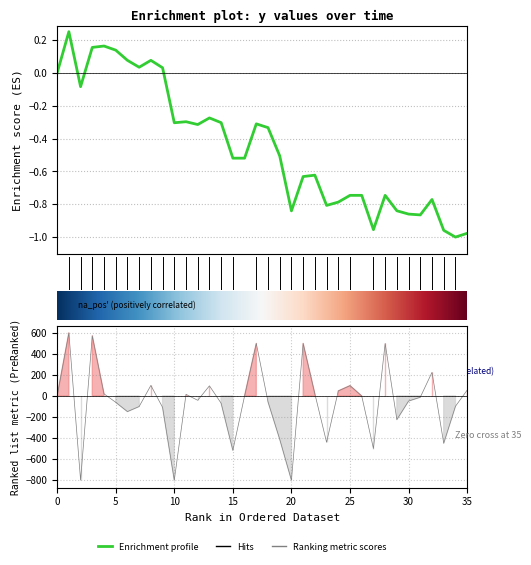

True or false: there are more than 0 points higher than both neighbors.

True